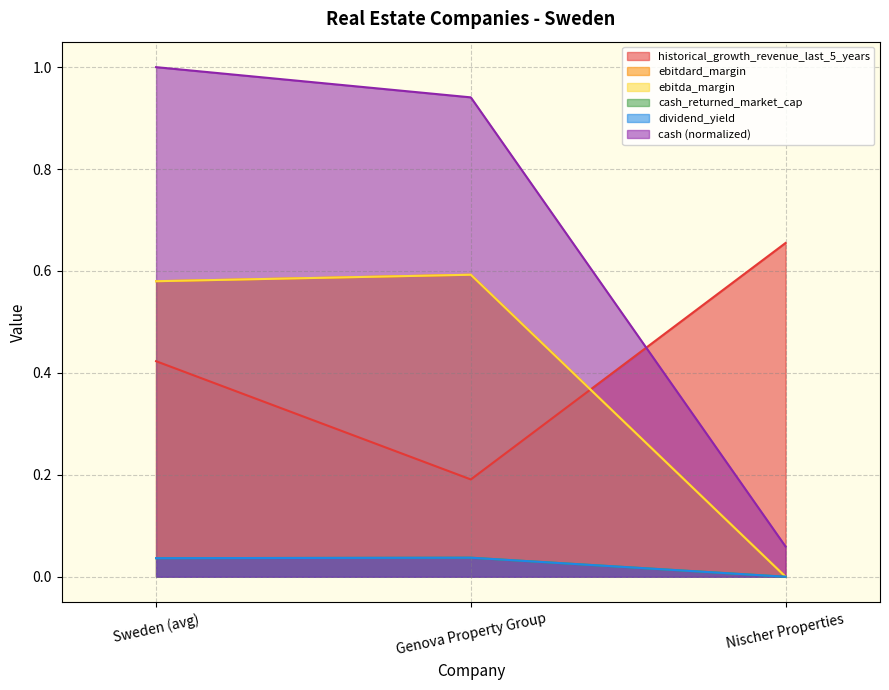

Which has a higher value, Sweden (avg) or Genova Property Group?

Sweden (avg)